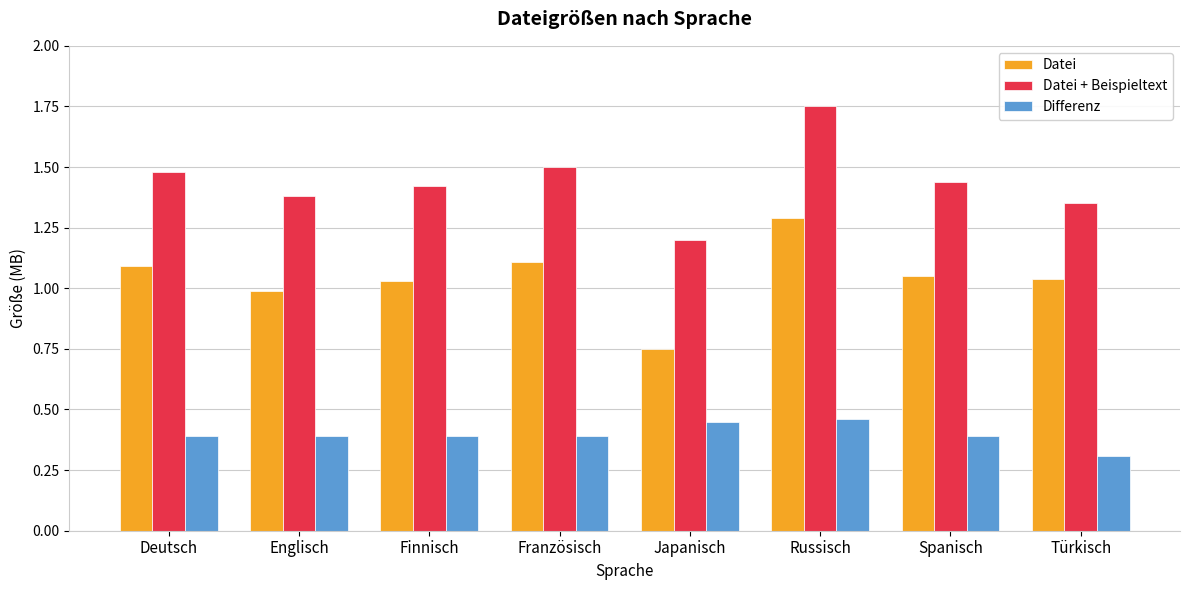

List the series in order of their overall mean, highest first.

Datei + Beispieltext, Datei, Differenz